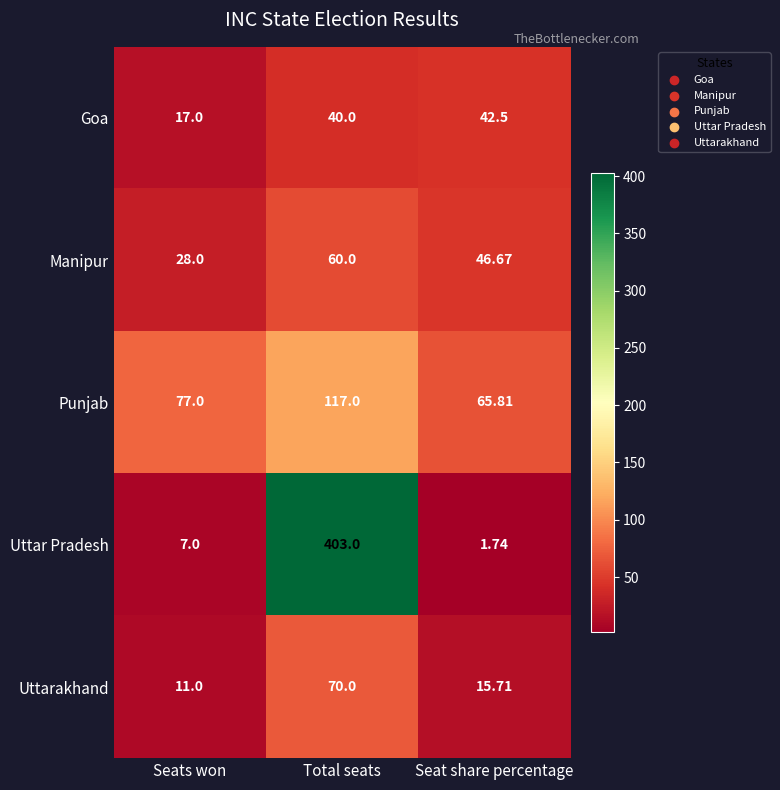

Which label corresponds to the smallest value in the chart?

Seat share percentage